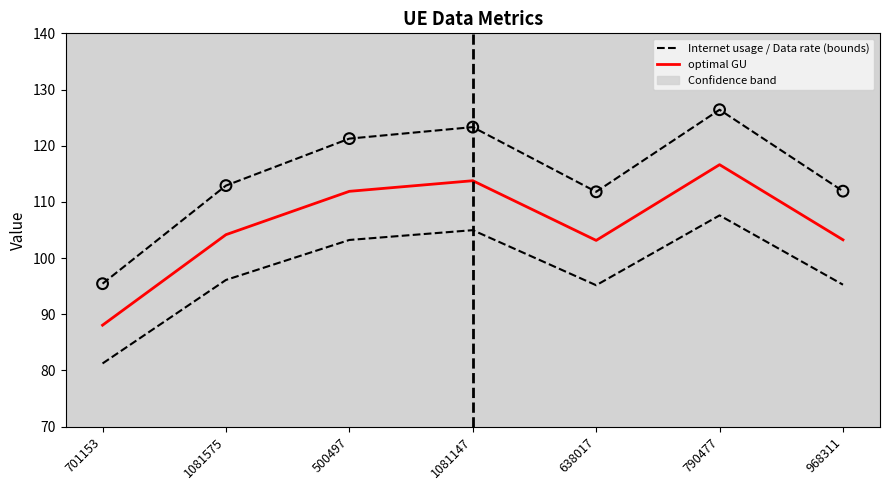

At which category is the sum across all series the highest?

790477